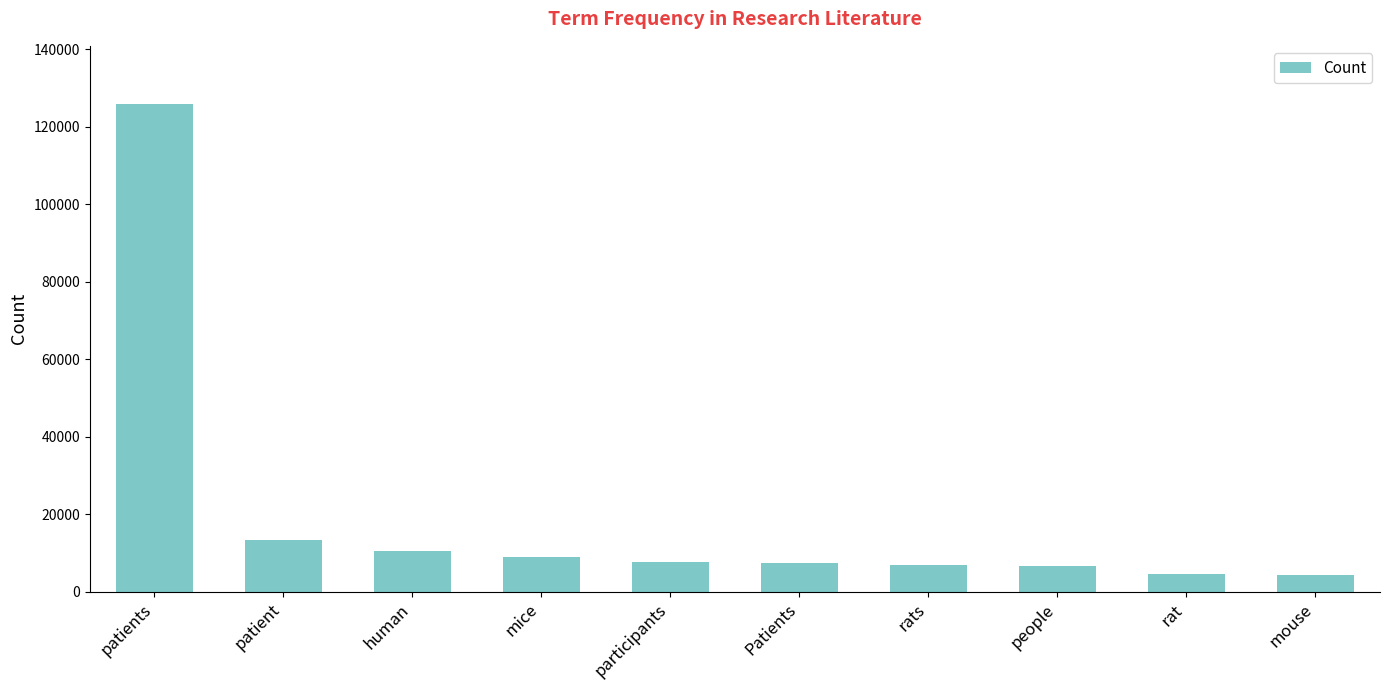

What is the average value?

19636